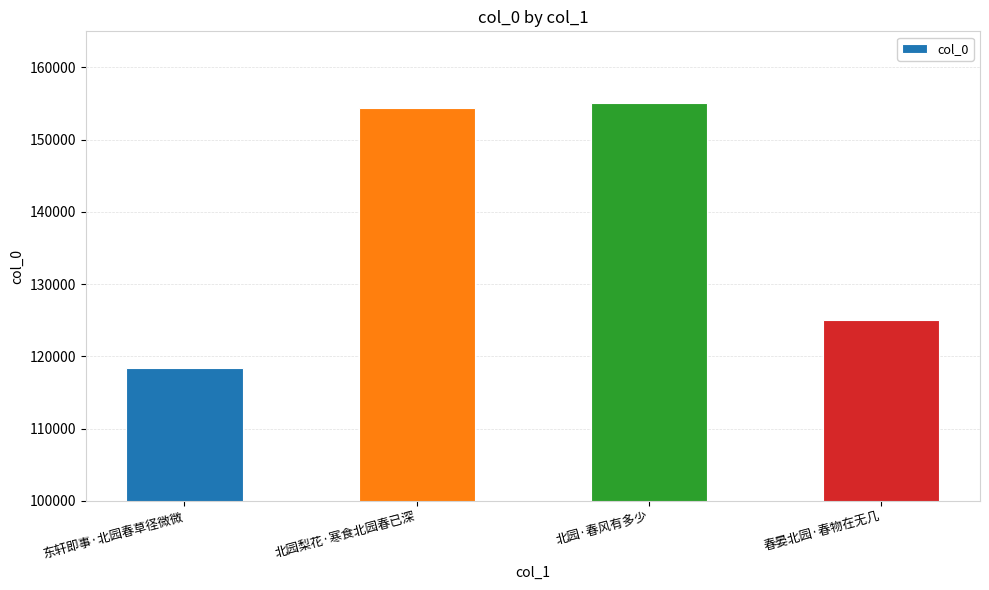

What is the label of the 3rd bar from the right?

北园梨花·寒食北园春已深